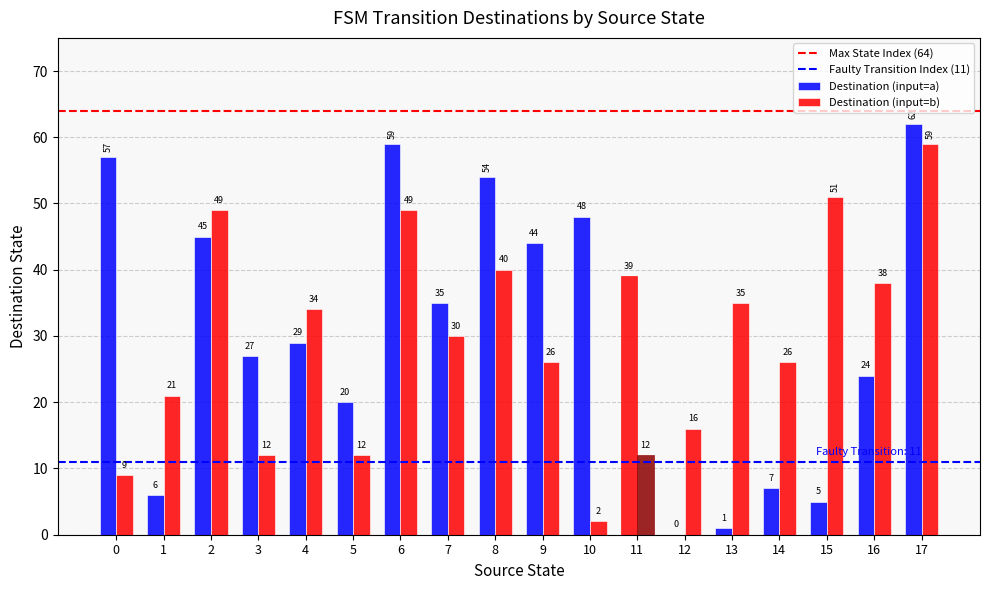

Are the bars grouped side by side (vs. stacked)?

Yes